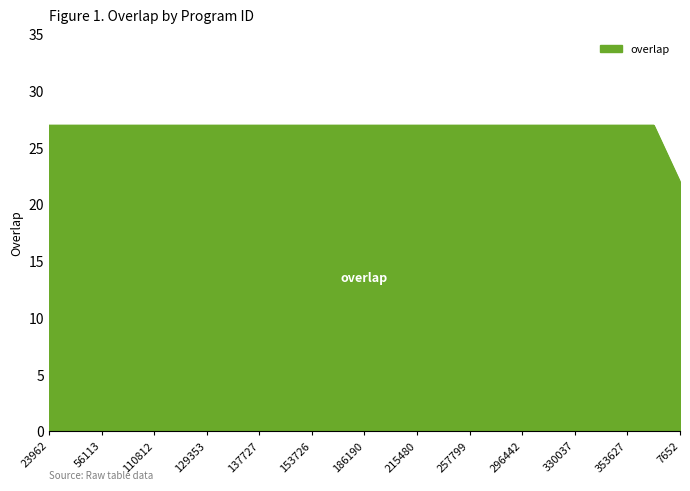

What is the greatest value displayed?

27